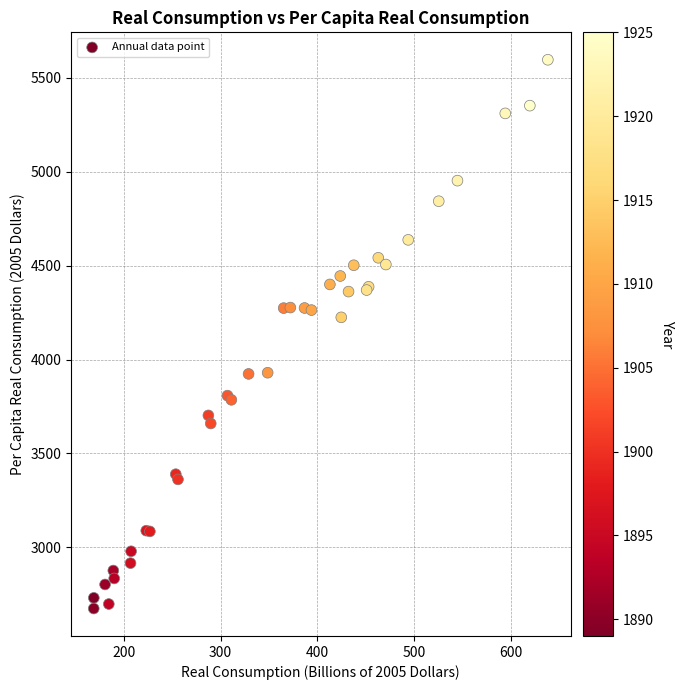

What Y value in the scatter plot is closest to 4135?

4224.7